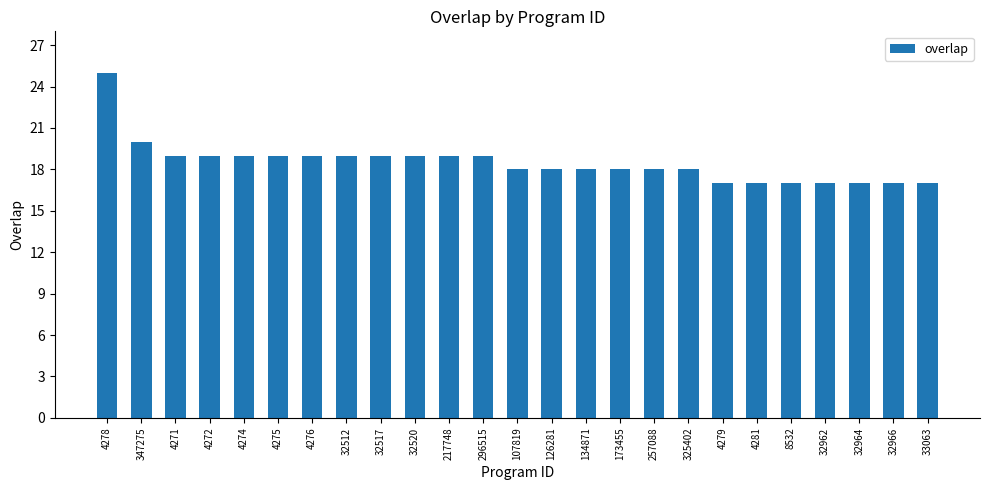

What position from the left is 32520?

10